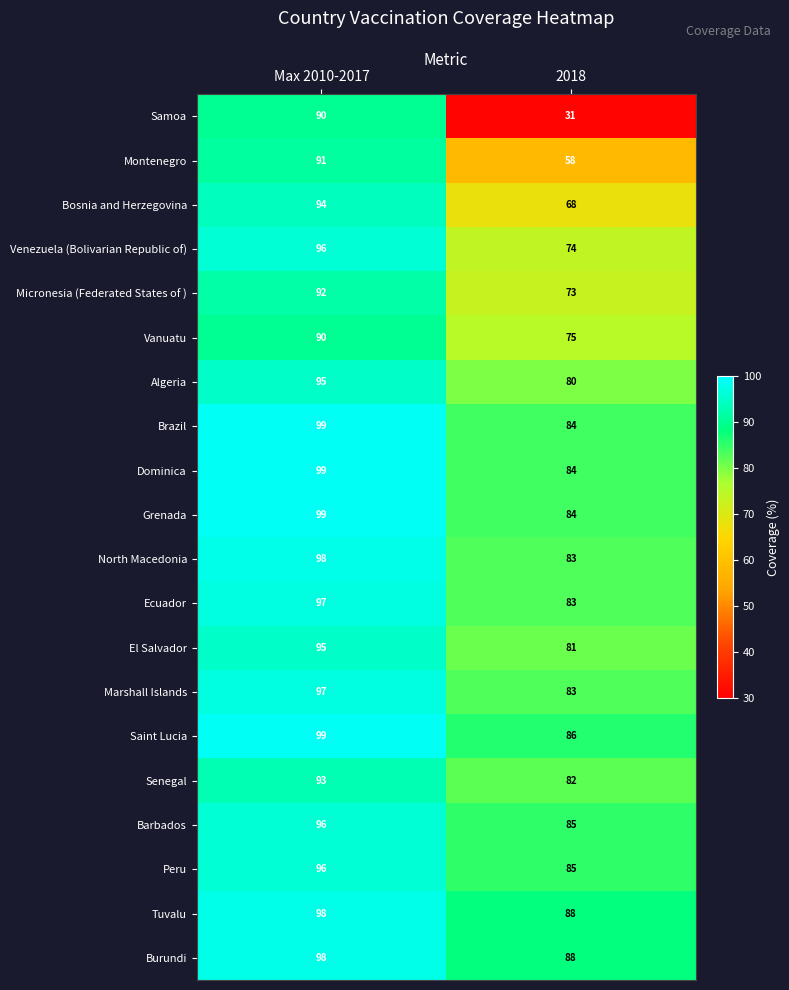

What is the difference between the highest and lowest values at 2018?

57